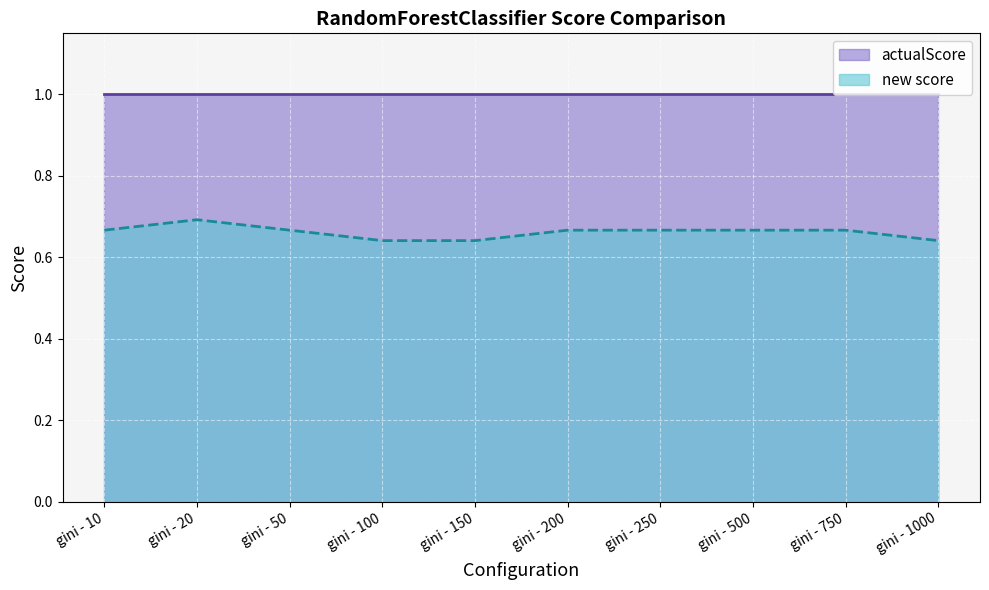

The value at gini - 750 is 0.3. True or false?

False